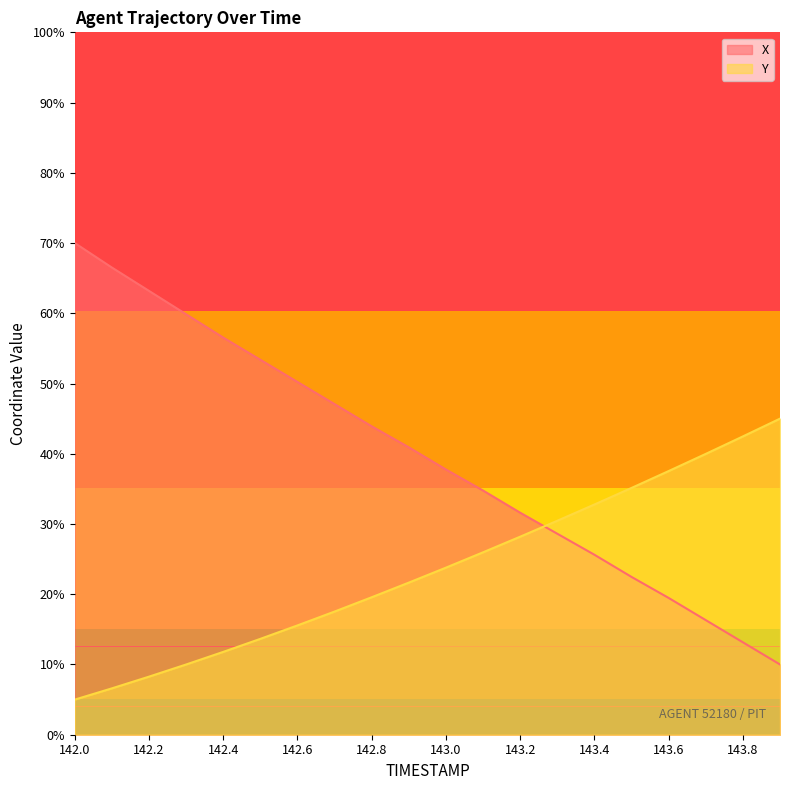

What is the sum of all X values?

791.4